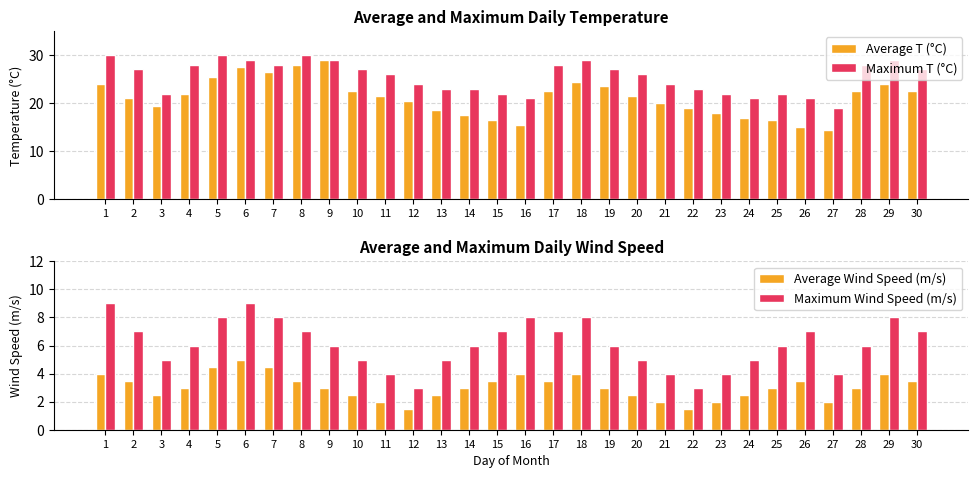

How many data points in Maximum Wind Speed (m/s) are less than 6?

11